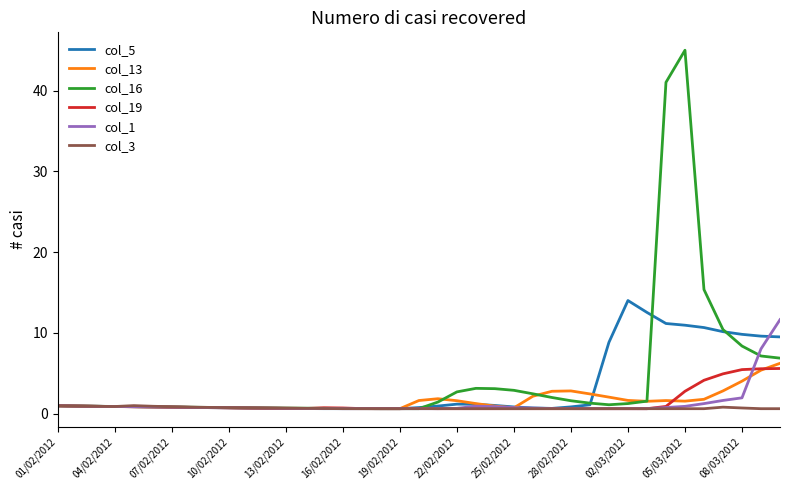

What is the highest value of the col_16 series?

45.0